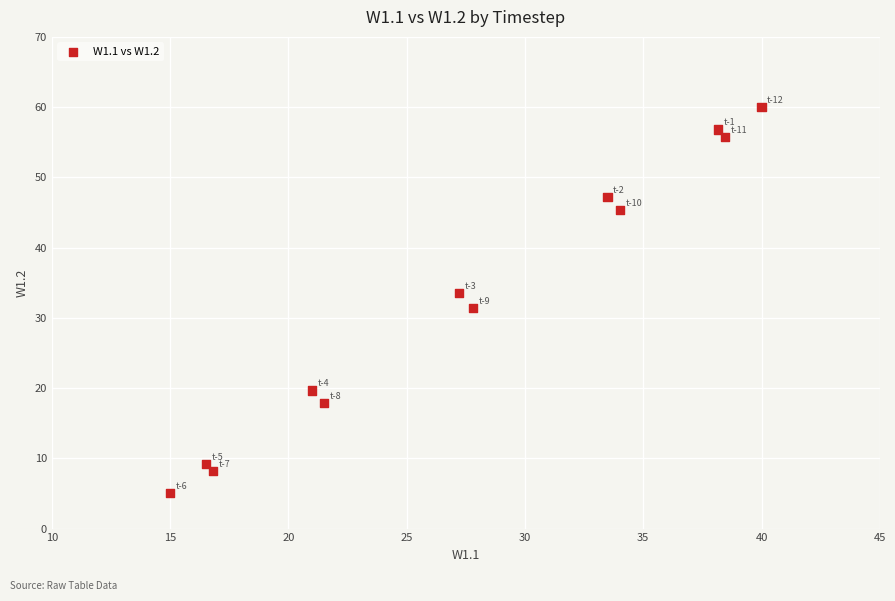

What is the range of Y values (max minus min)?

55.0